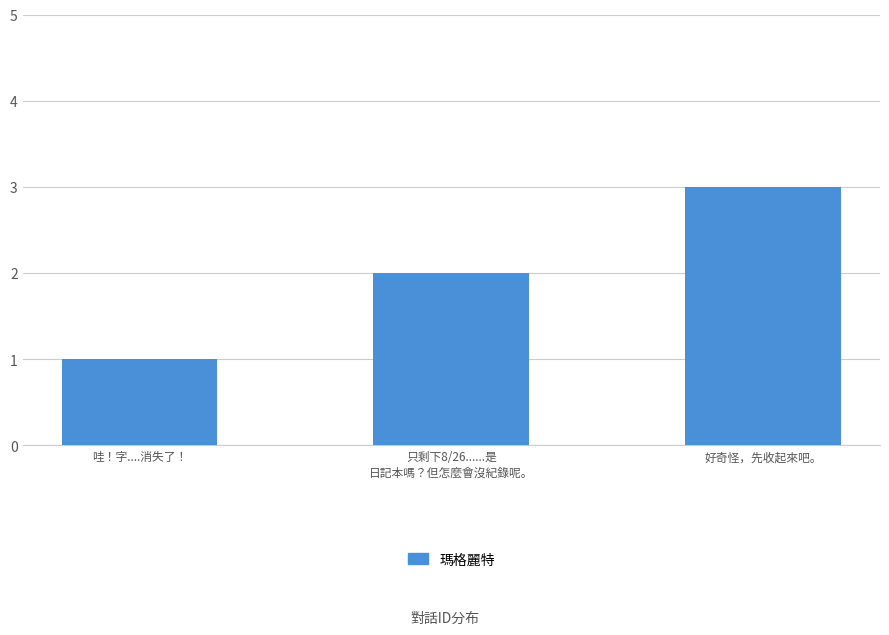

The chart shows a value of 1 at 只剩下8/26......是
日記本嗎？但怎麼會沒紀錄呢。. True or false?

False